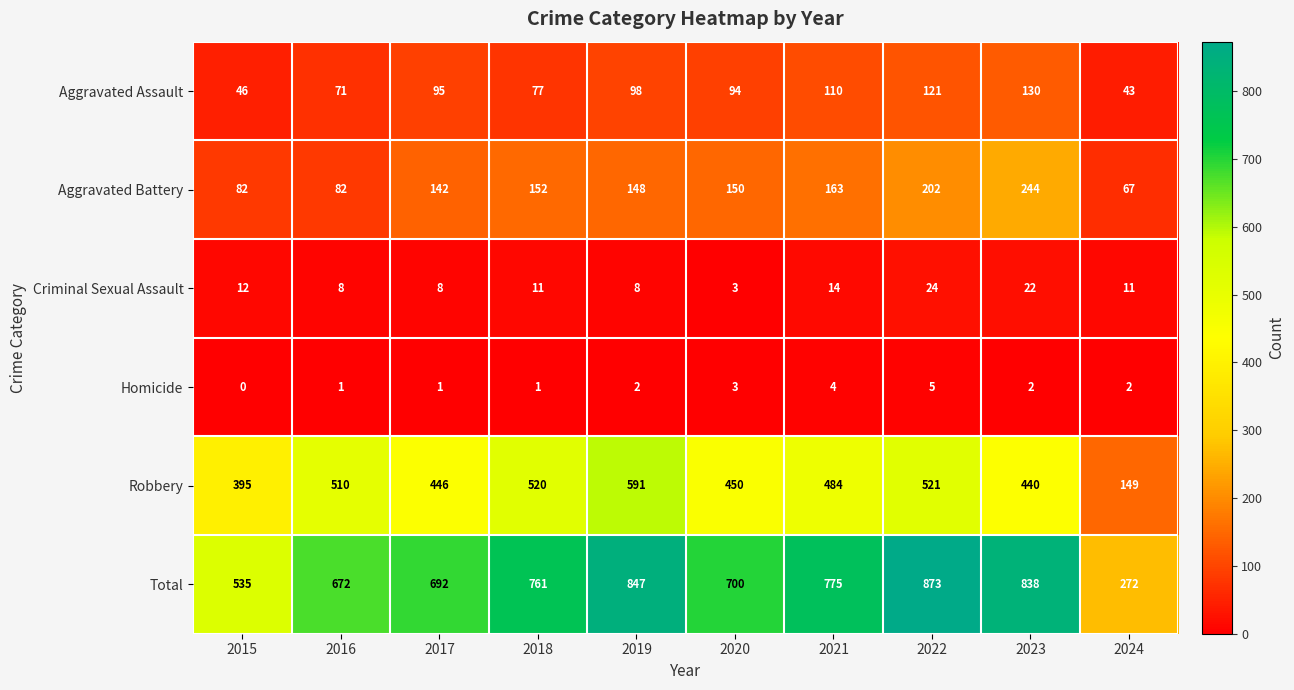

What is the difference between the second highest and second lowest values in the Robbery series?

126